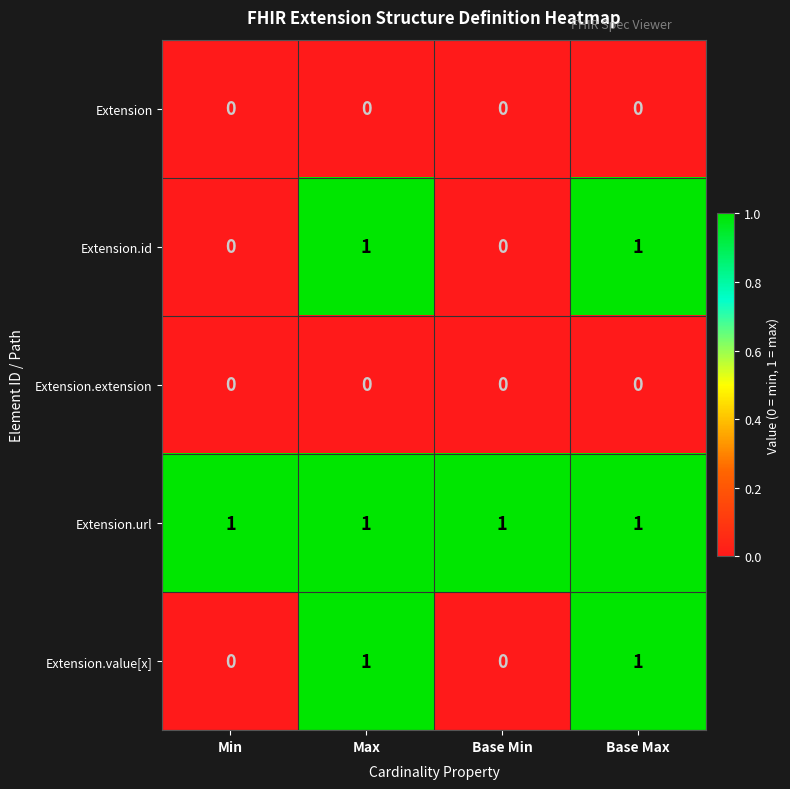

True or false: Extension.url has a value of 1 at Base Min.

True